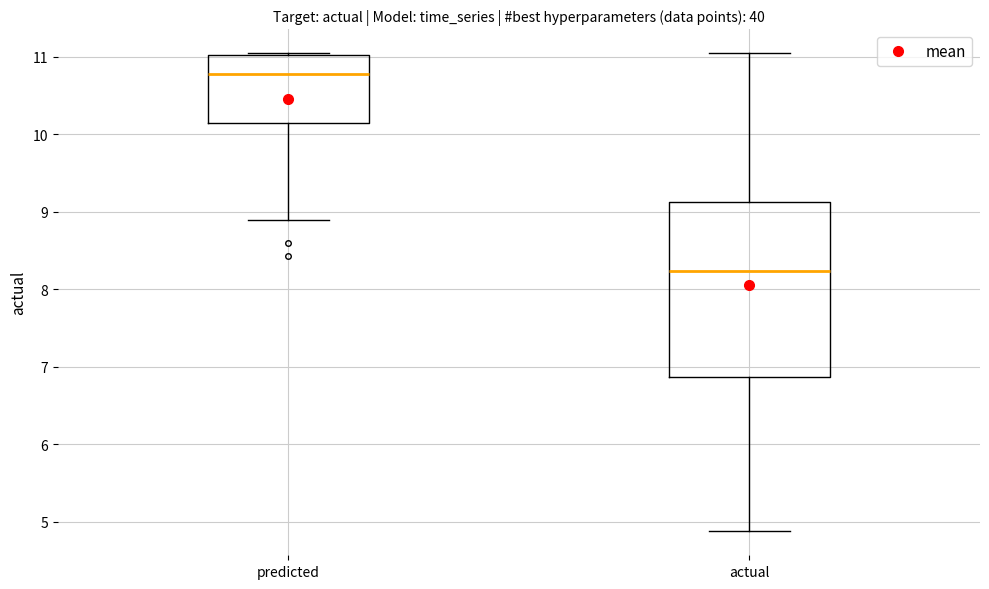

Which box is the tallest, from its lower edge to its upper edge?

actual